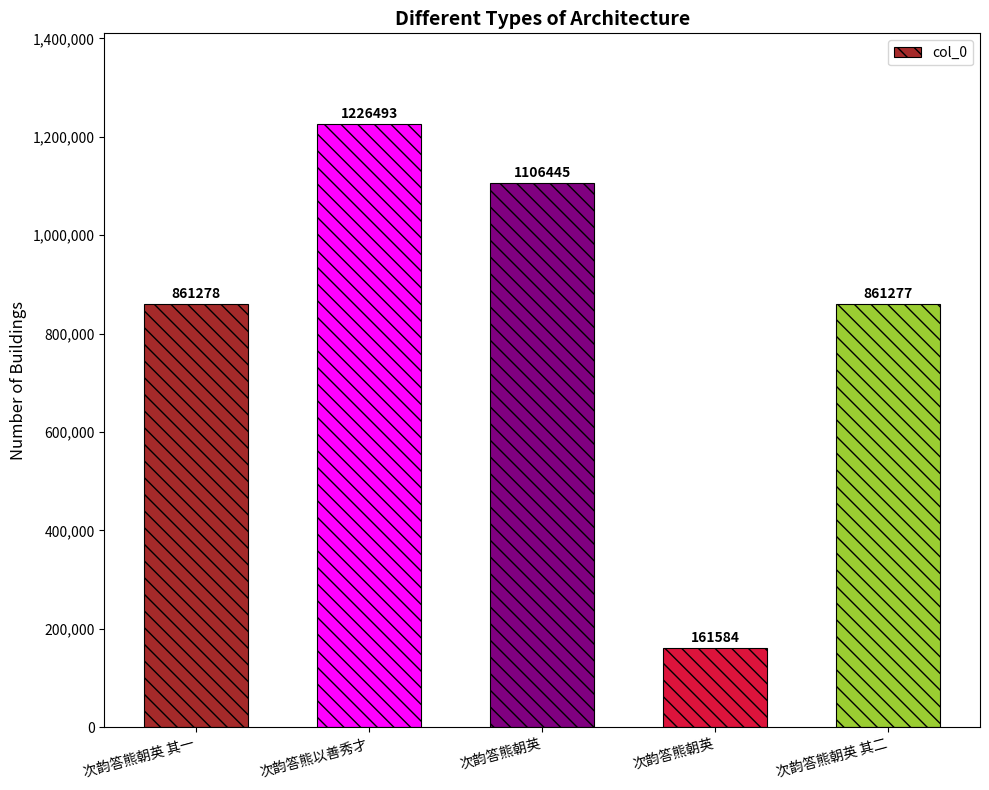

What is the smallest value displayed?

161584